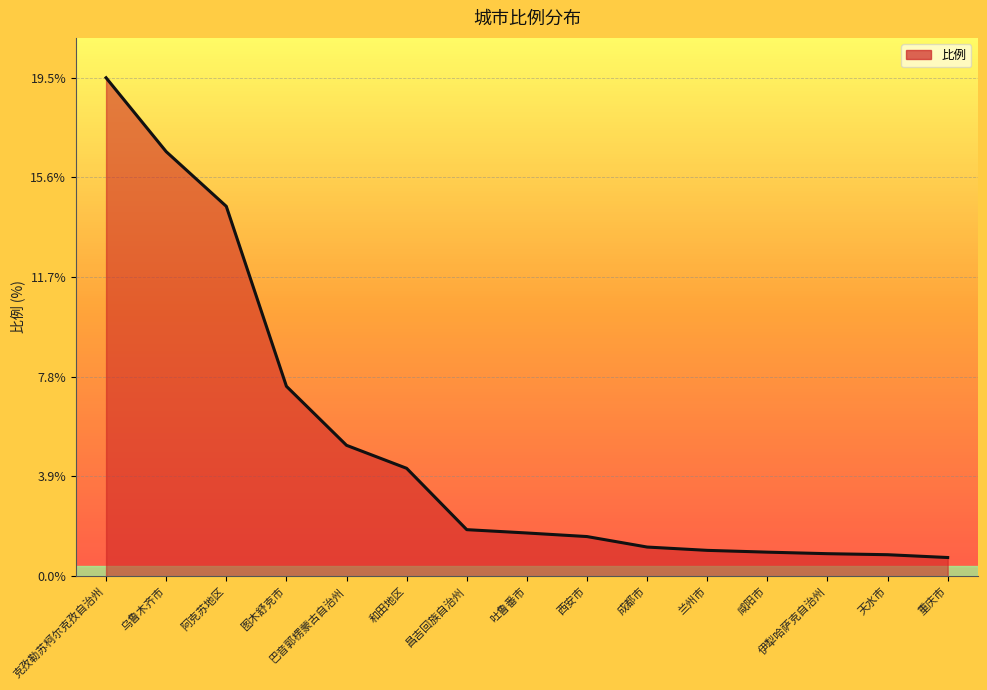

What value does the data have at 成都市?

1.1